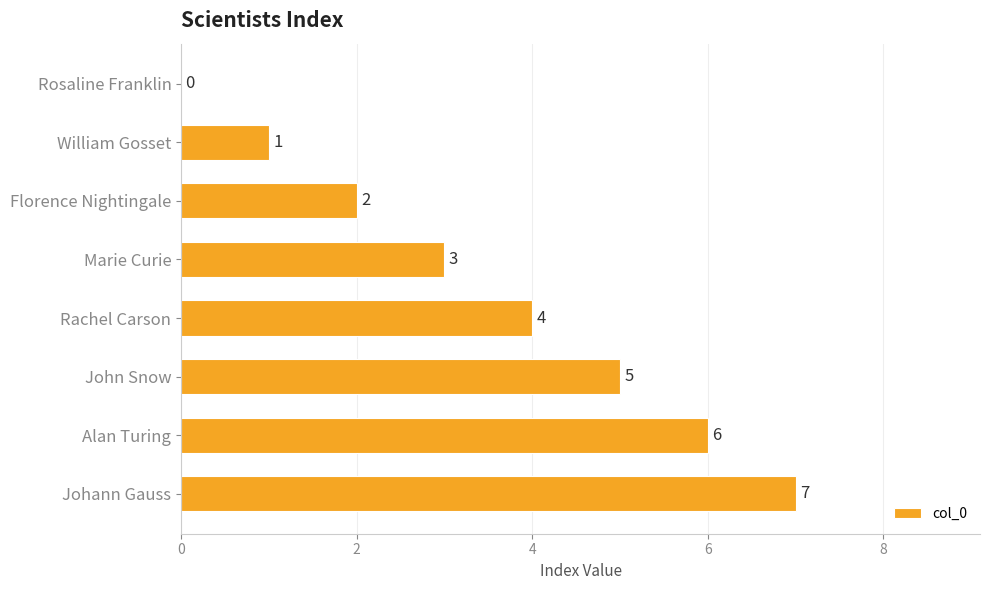

What is the sum of all values?

28